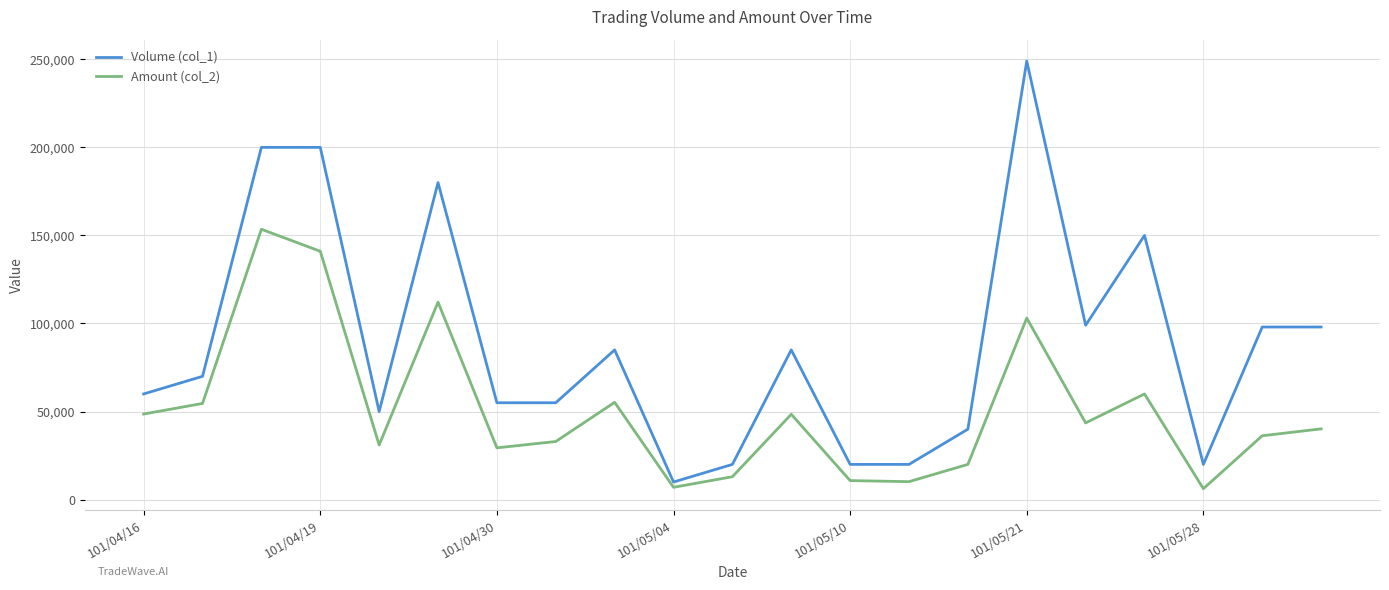

How many values in the Volume (col_1) series are below 70000?

10